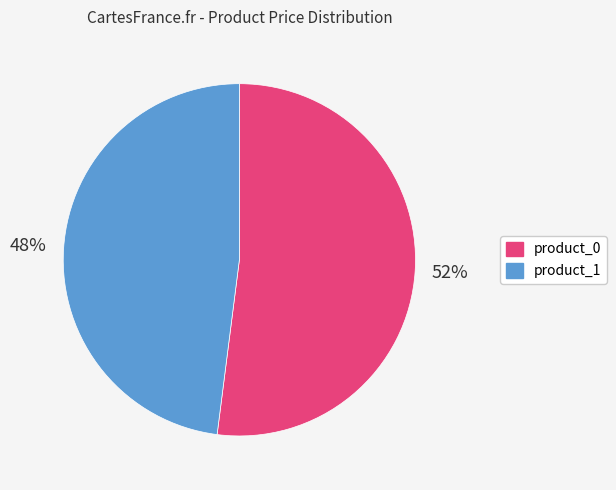

To the nearest percent, what is the difference between the largest and smallest slice percentages?

4%